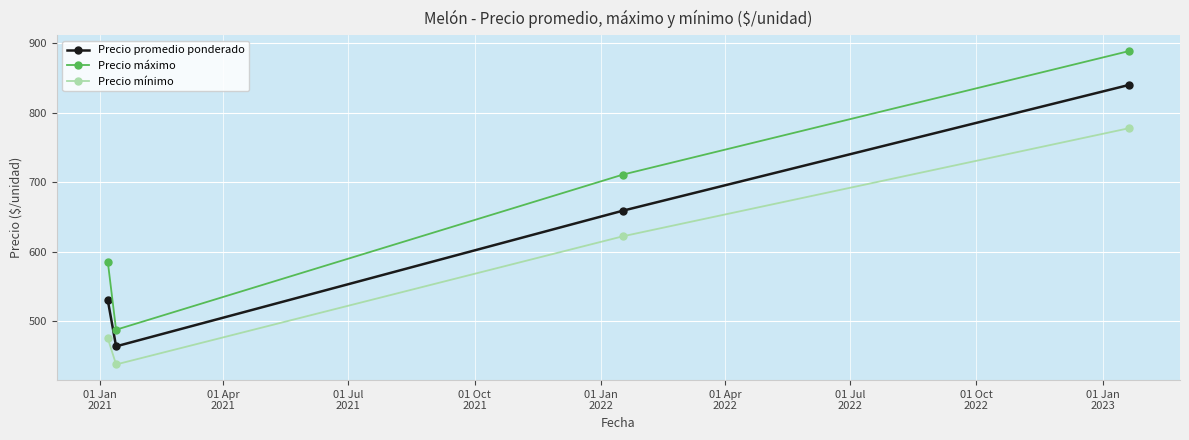

In Precio promedio ponderado, how many points are lower than both neighbors (excluding endpoints)?

1